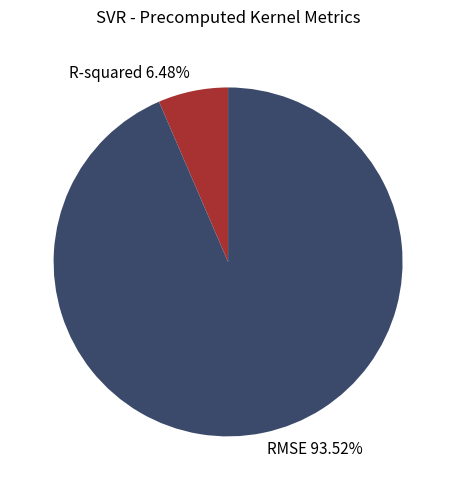

How many segments does this pie chart have?

2